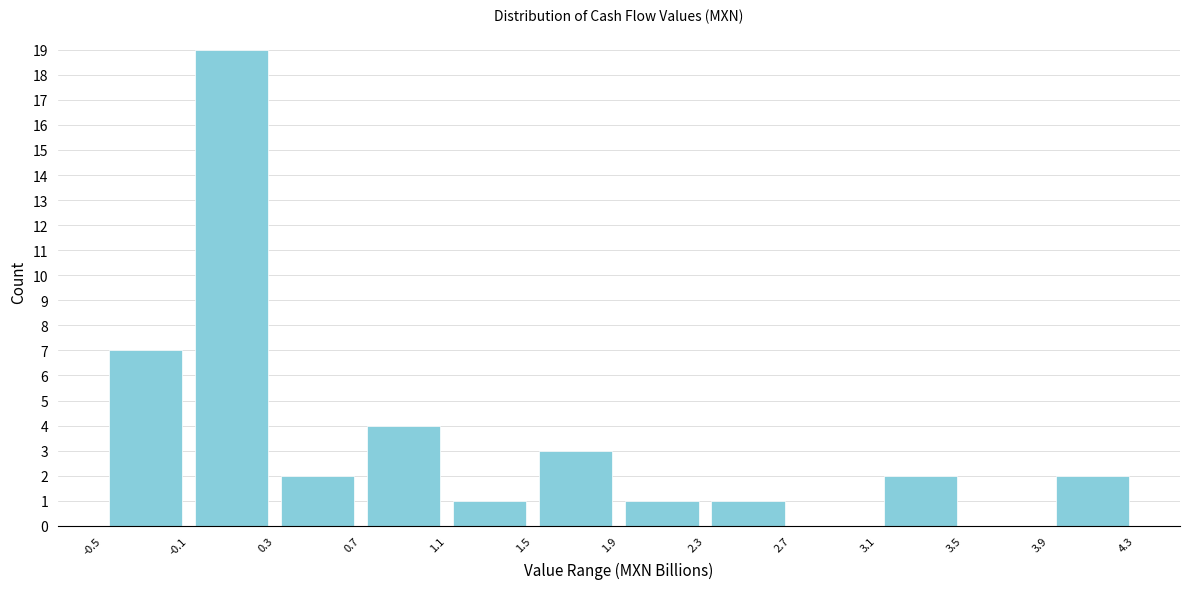

What is the height of the bar covering 0.3 to 0.7 on the x-axis? The values are not printed on the chart, so give them approximately, as read against the axis.

2